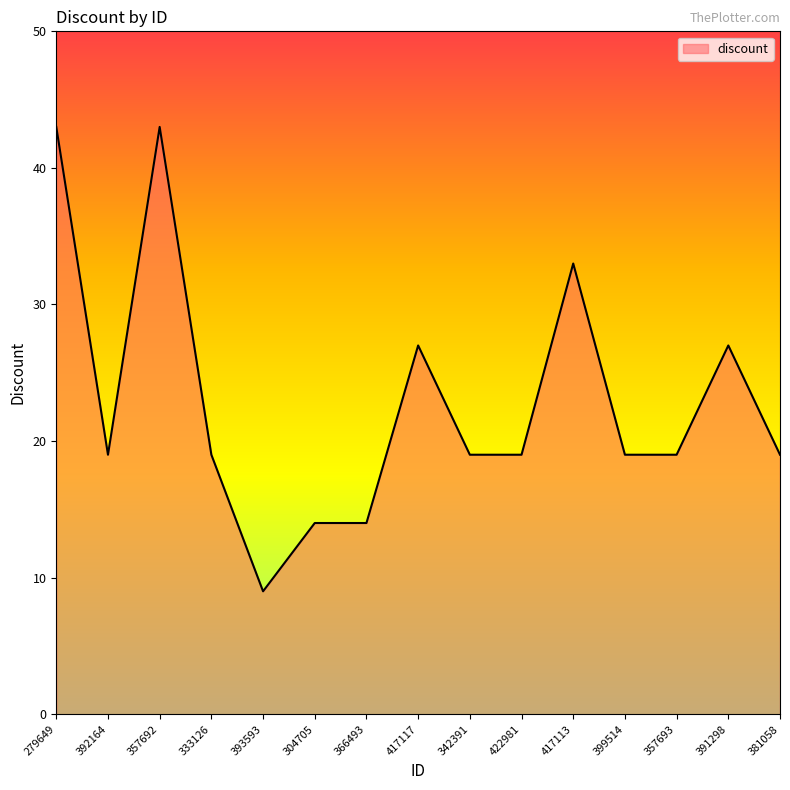

What is the difference between the values at 279649 and 391298?

16